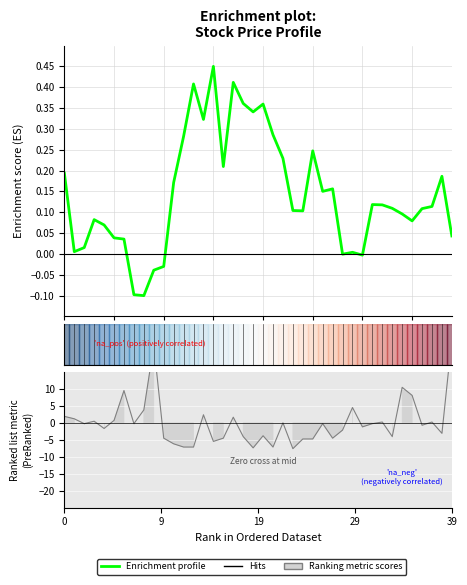

Reading left to right, transcribe all the data shown in this chart.

0.2	0.0	0.0	0.1	0.1	0.0	0.0	-0.1	-0.1	-0.0	-0.0	0.2	0.3	0.4	0.3	0.5	0.2	0.4	0.4	0.3	0.4	0.3	0.2	0.1	0.1	0.2	0.2	0.2	-0.0	0.0	-0.0	0.1	0.1	0.1	0.1	0.1	0.1	0.1	0.2	0.0